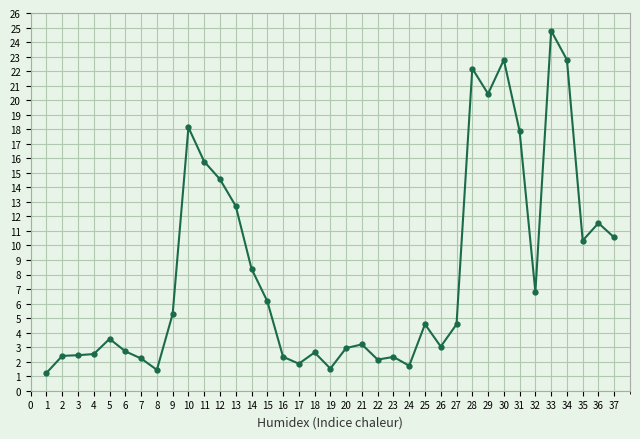

What is the value of the 10th point from the left?

18.1